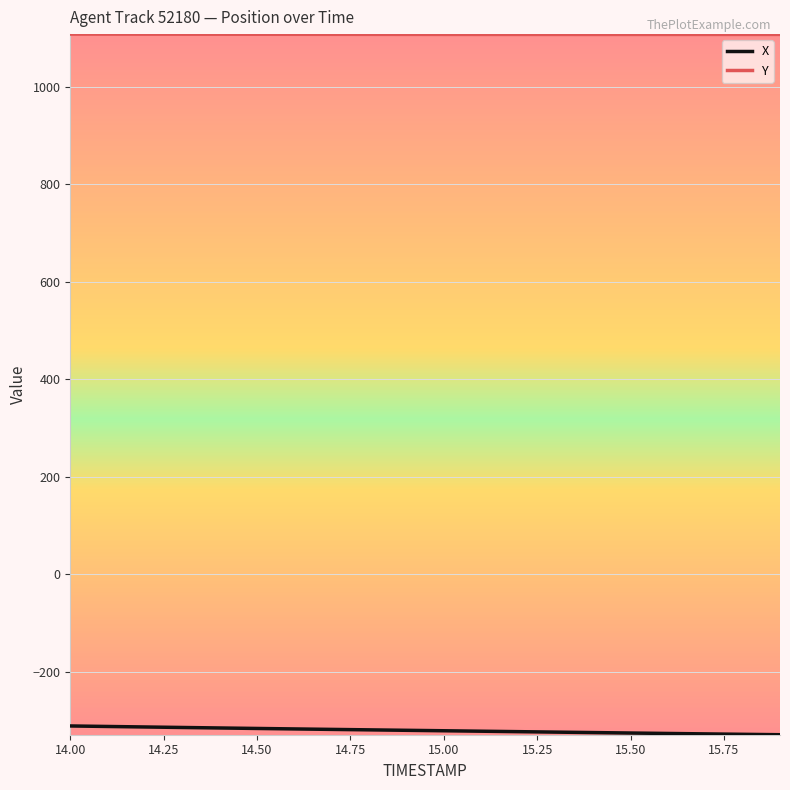

What is the minimum value shown in the chart?

-329.6